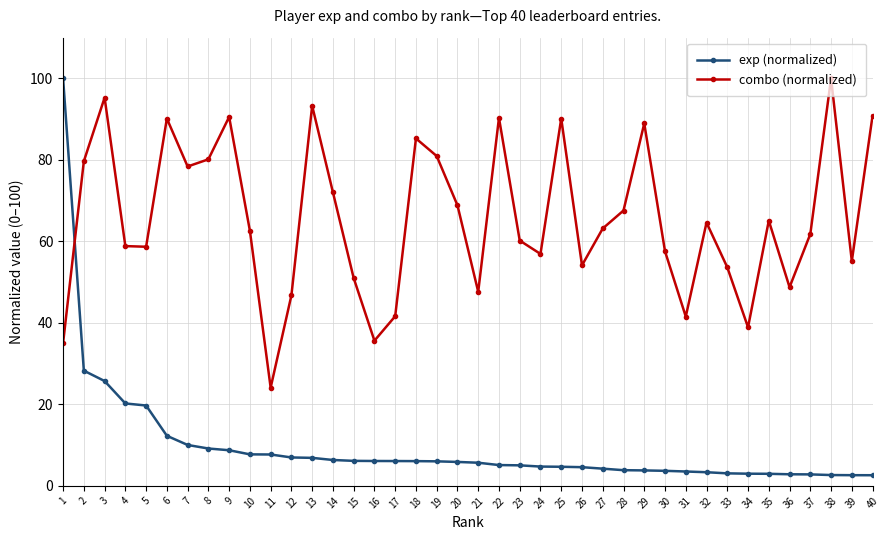

Which series has the largest range (max minus min)?

exp (normalized)